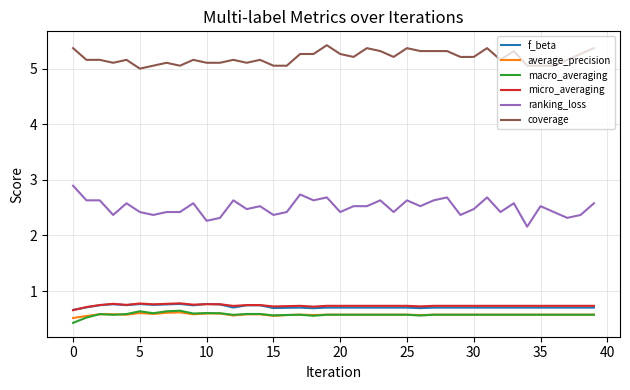

True or false: micro_averaging and ranking_loss cross at least once.

False